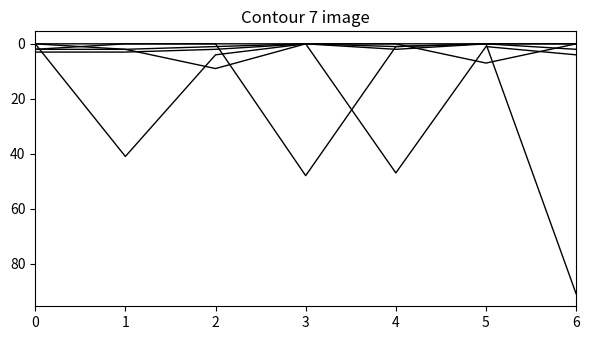

How many lines are shown in the chart?

6